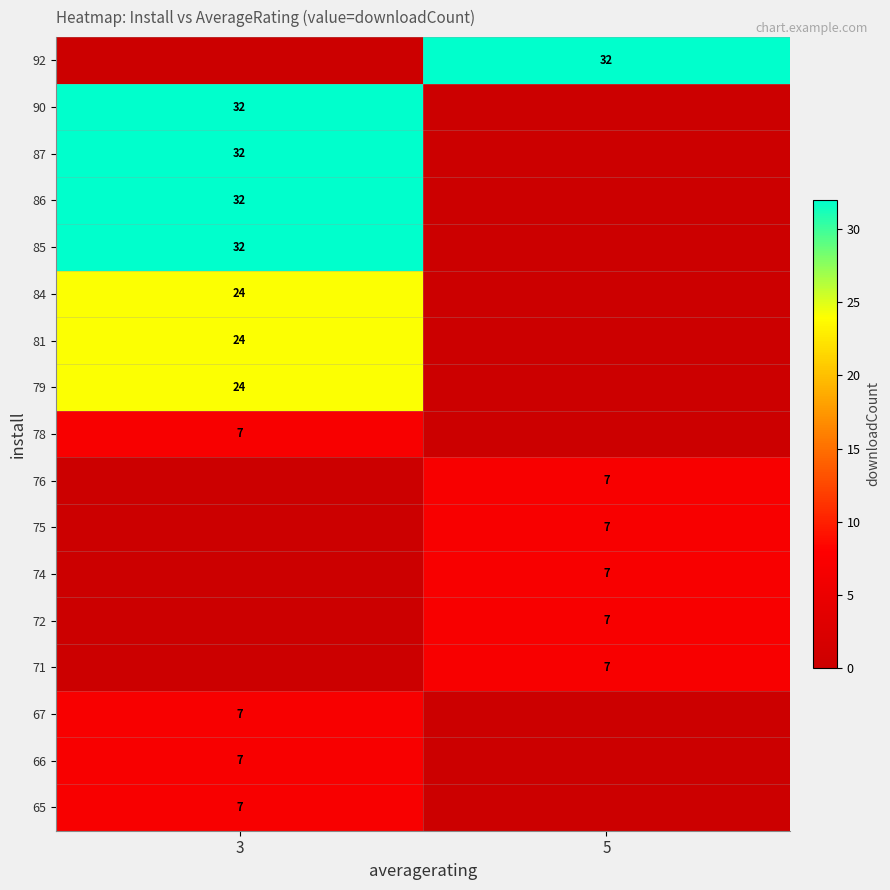

The value of 81 at 3 is 35. True or false?

False